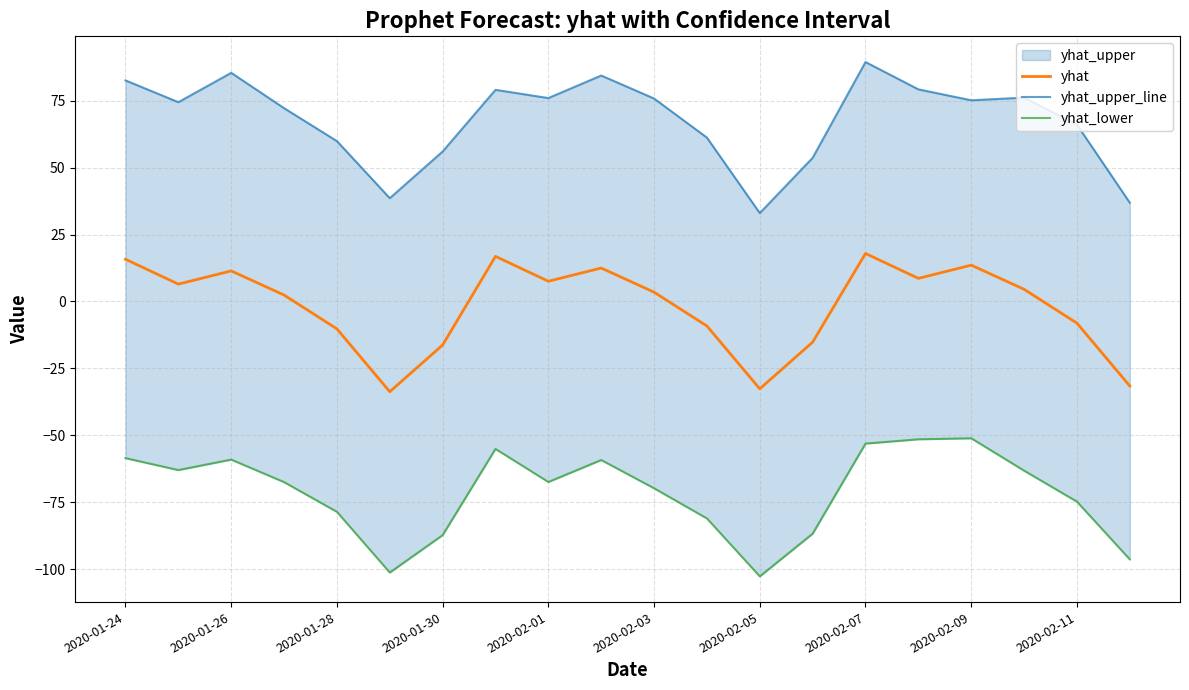

What is the lowest value of the yhat series?

-33.7